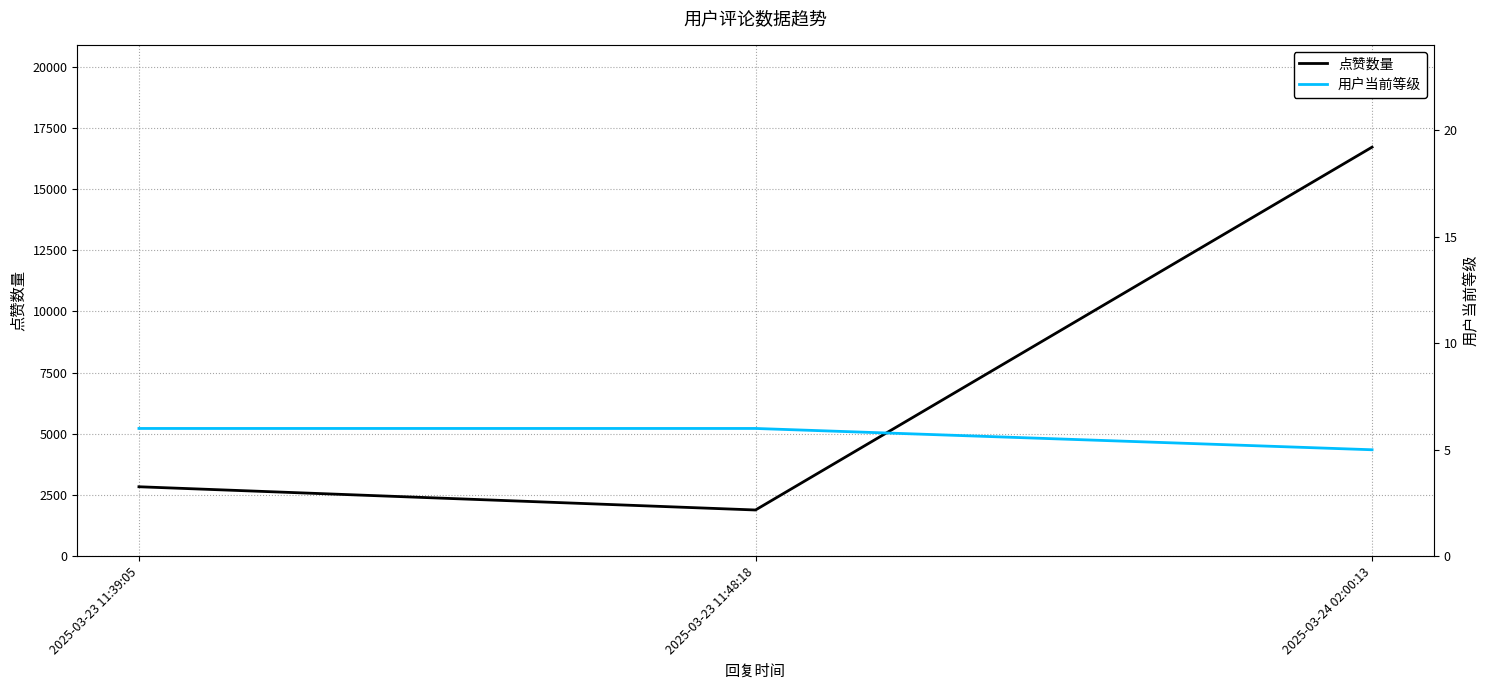

Is it true that 点赞数量 equals 1501 at 2025-03-23 11:39:05?

False